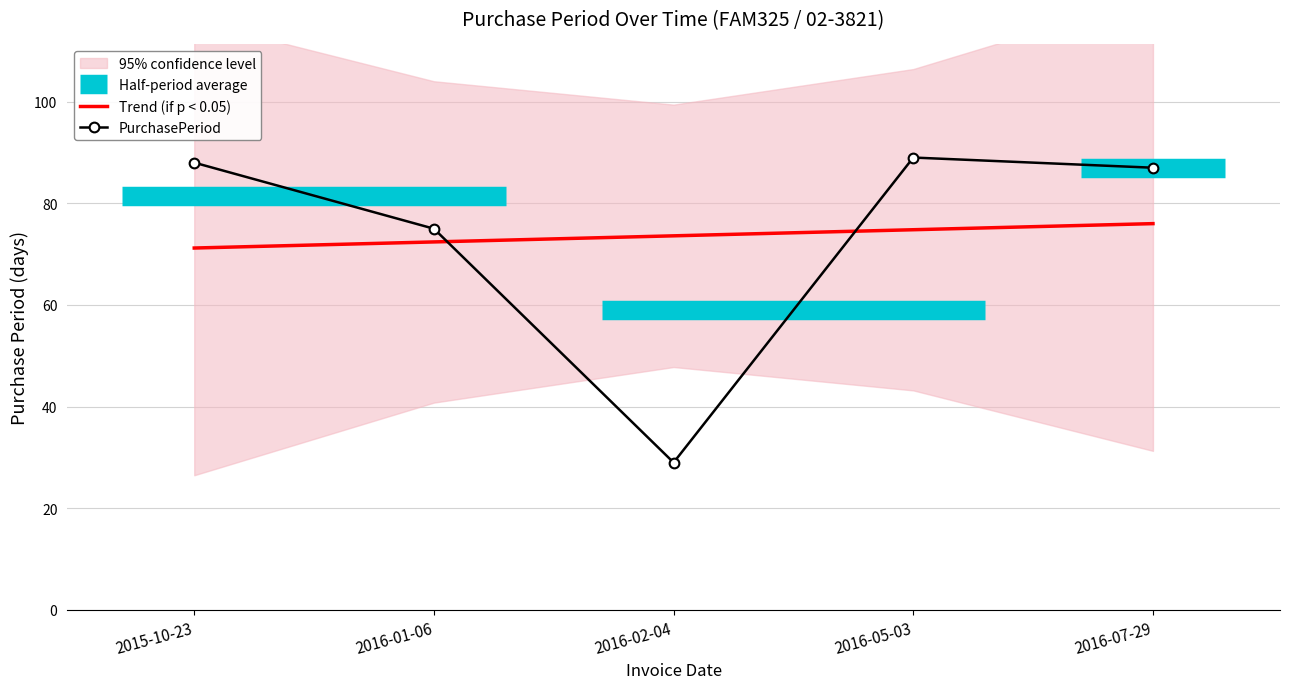

What is the minimum value shown in the chart?

29